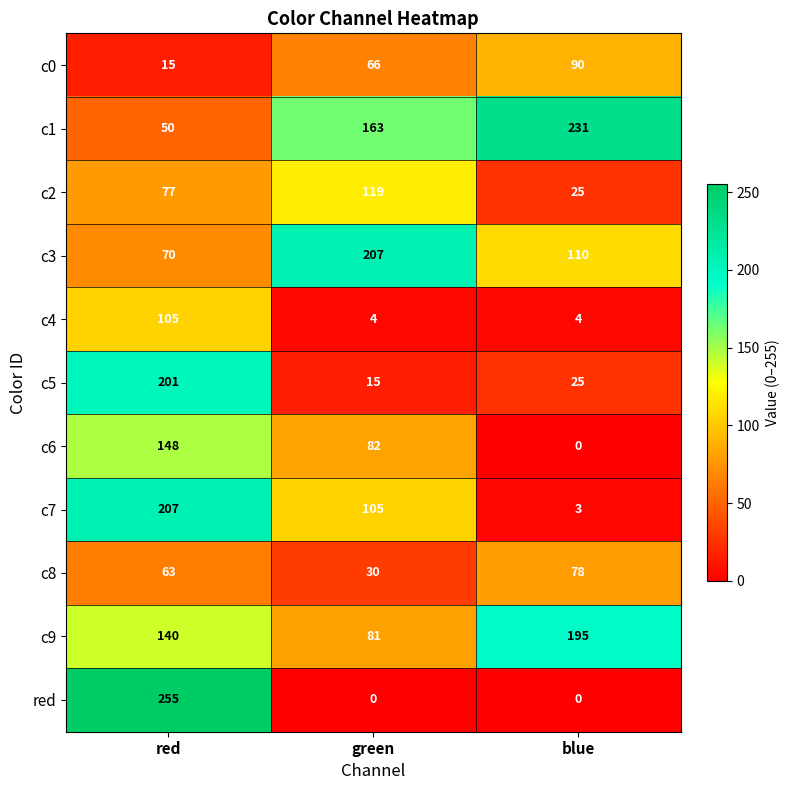

List the labels in order of c6 value, smallest first.

blue, green, red